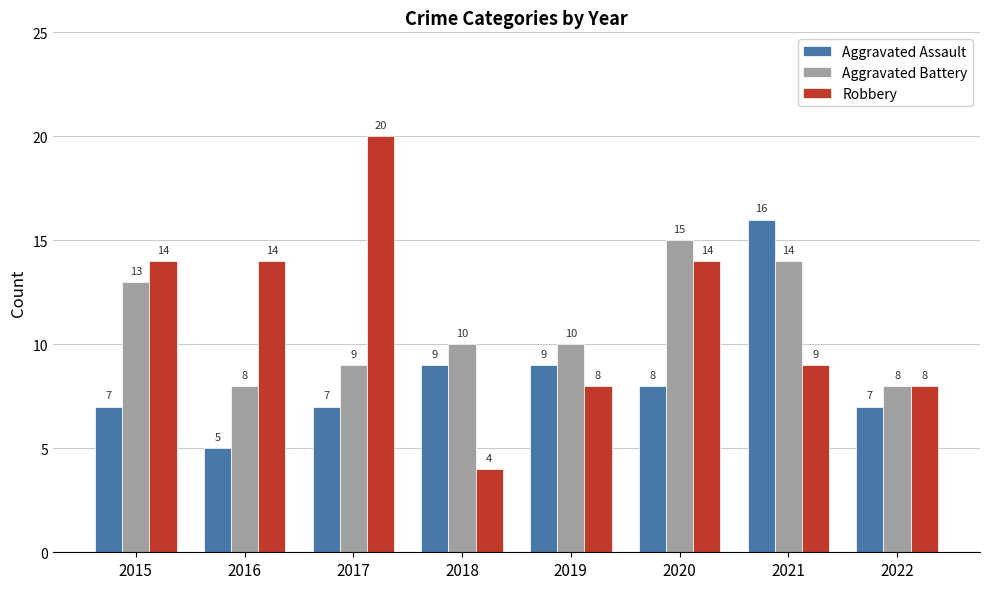

How many values in the Robbery series are below 14?

4